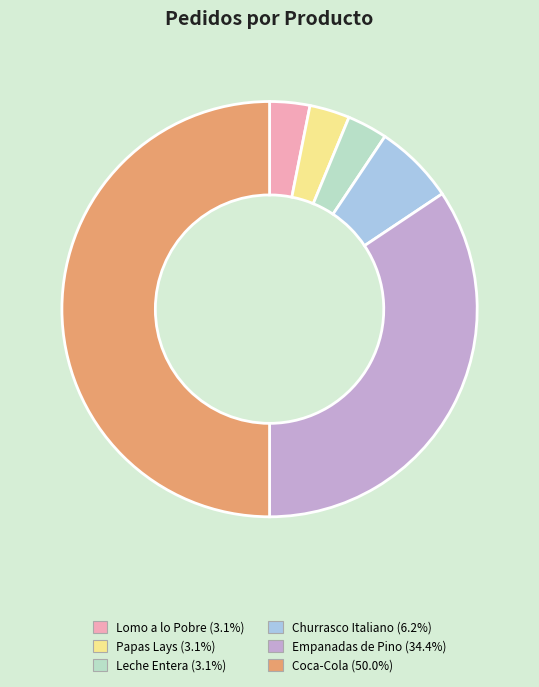

Do Empanadas de Pino and Lomo a lo Pobre together represent more than half of the pie?

No